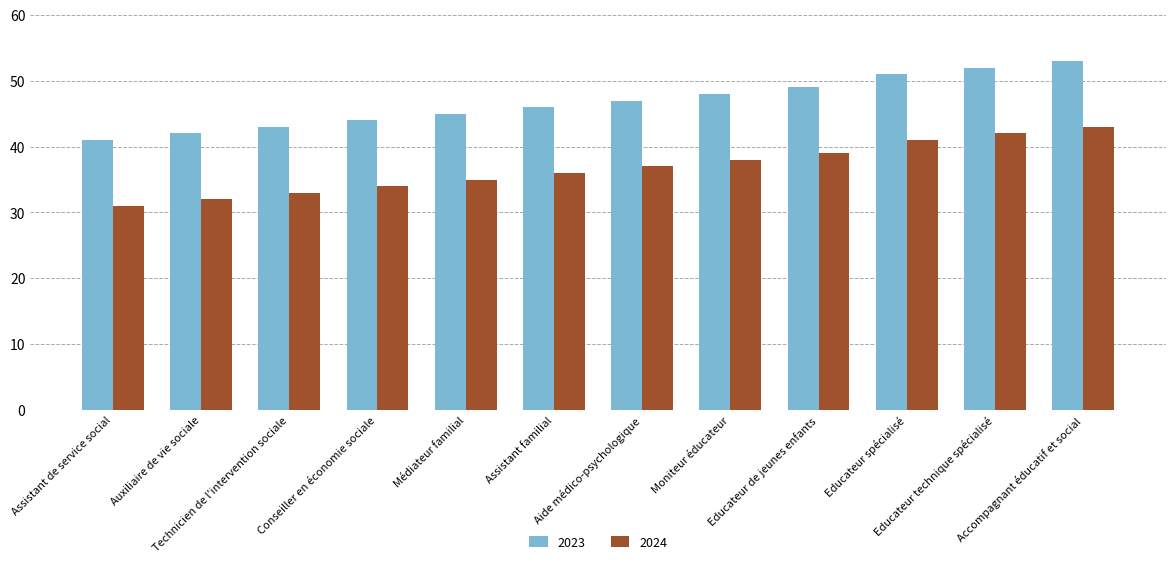

Rank the series by their average value, from highest to lowest.

2023, 2024